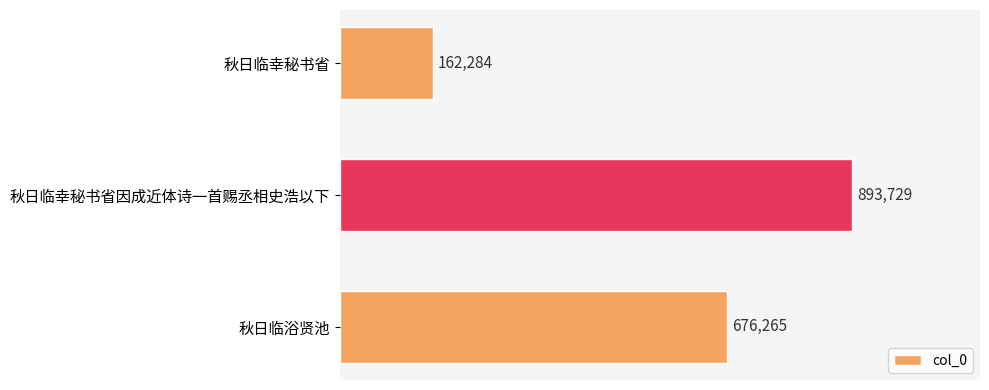

What is the sum of all values?

1732278